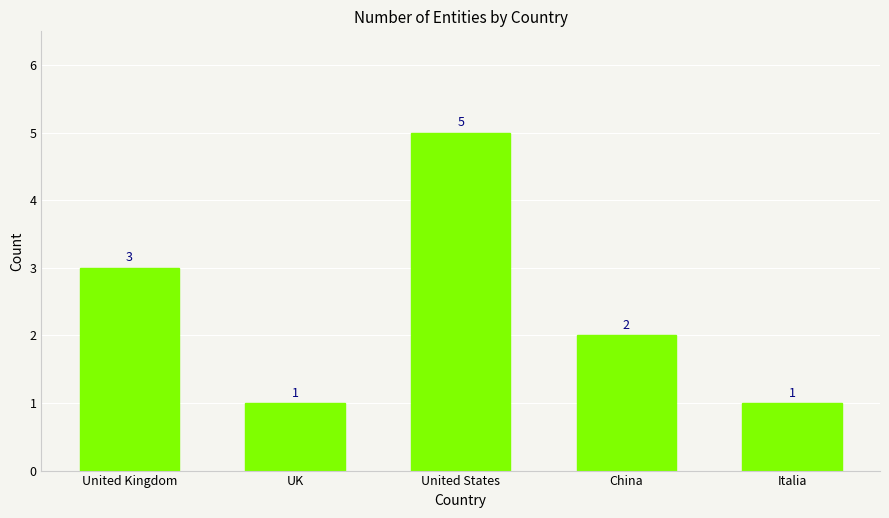

Approximately how many times larger is the value at United Kingdom compared to China?

1.5